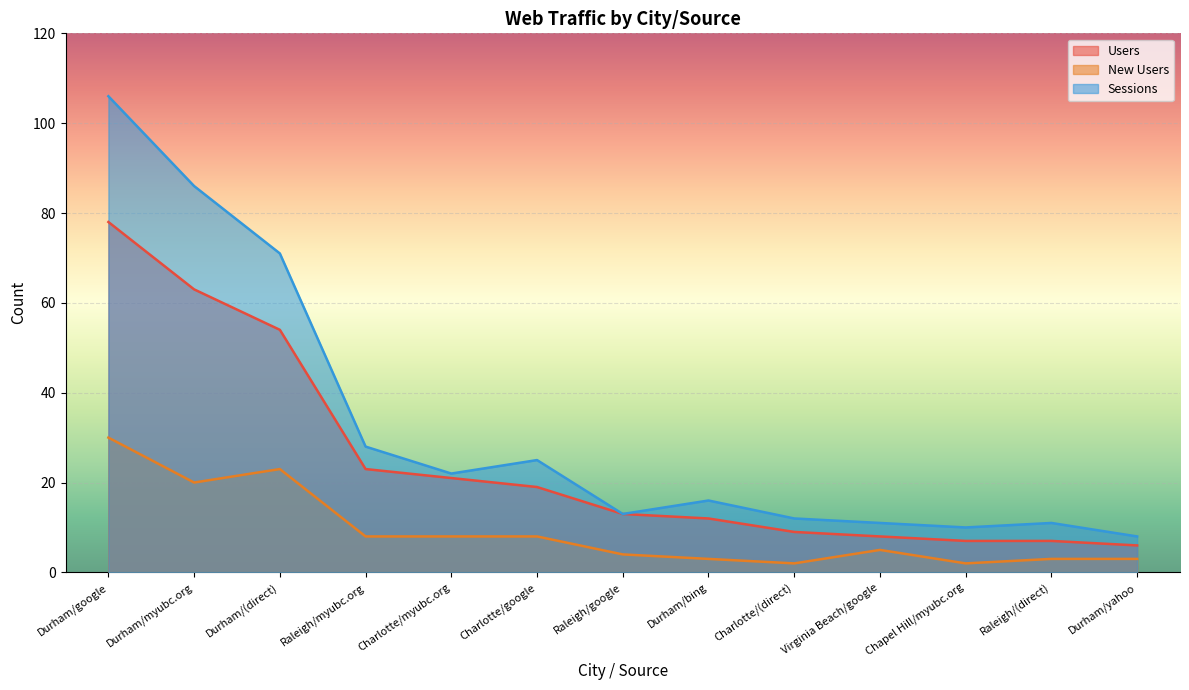

How many lines are shown in the chart?

3